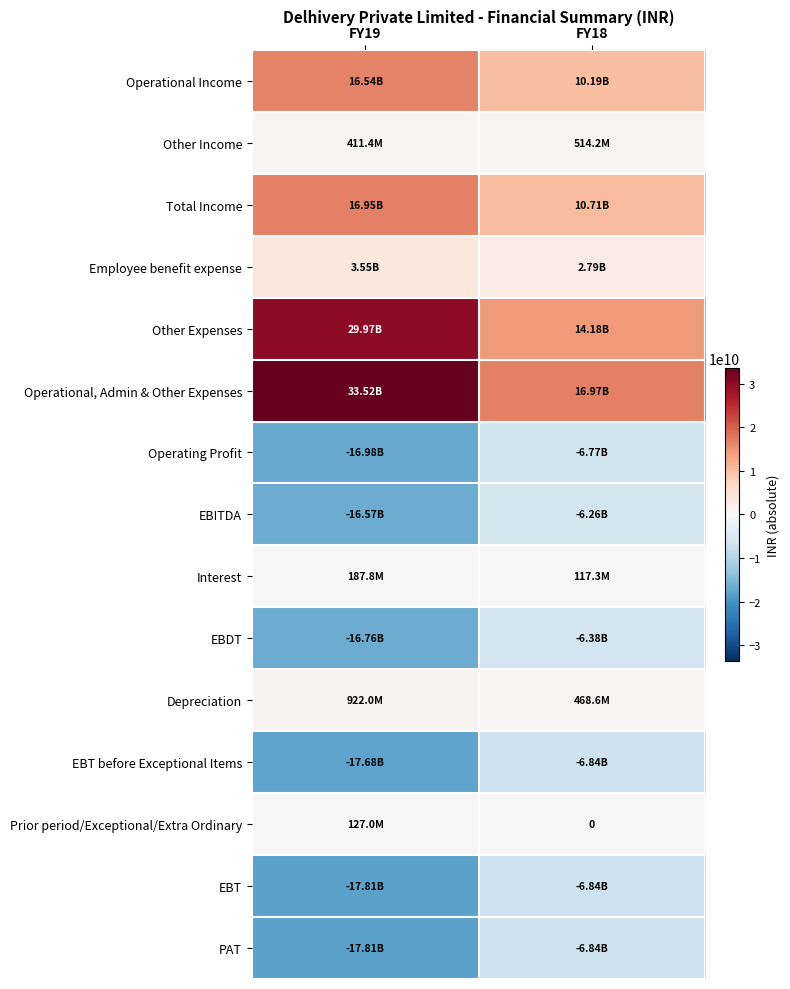

What is the sum of the EBT values at FY18 and FY19?

-24655100000